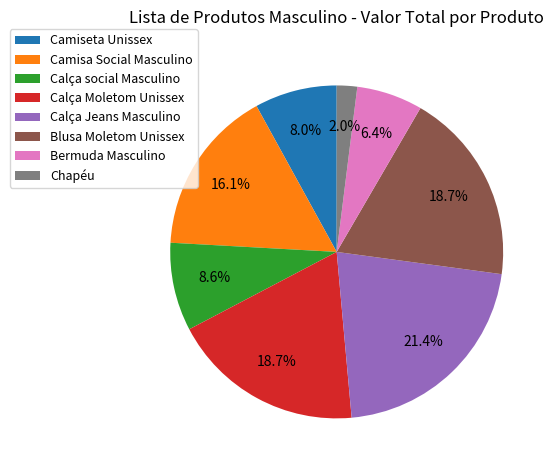

Do Calça Moletom Unissex and Calça Jeans Masculino together represent more than half of the pie?

No